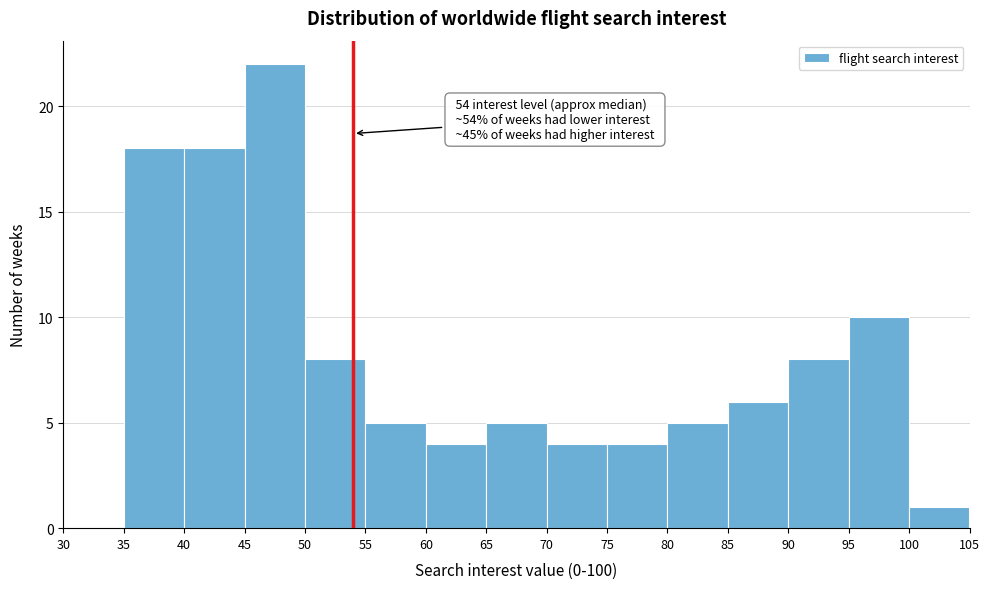

Over which range of the x-axis is the bar tallest?

45 to 50